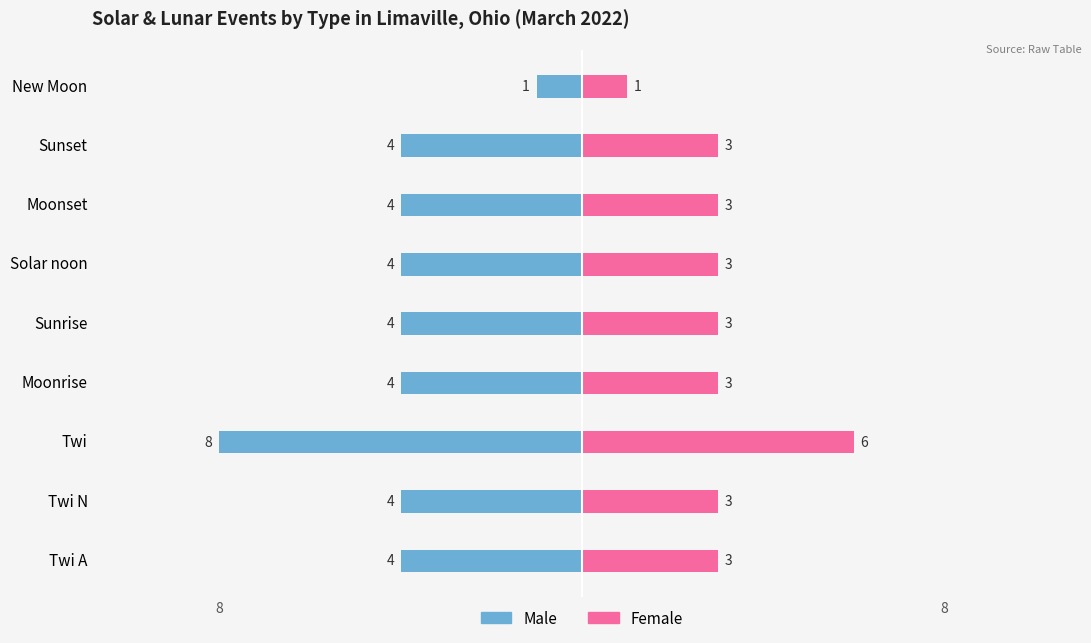

The value of Male at Twi is -11. True or false?

False